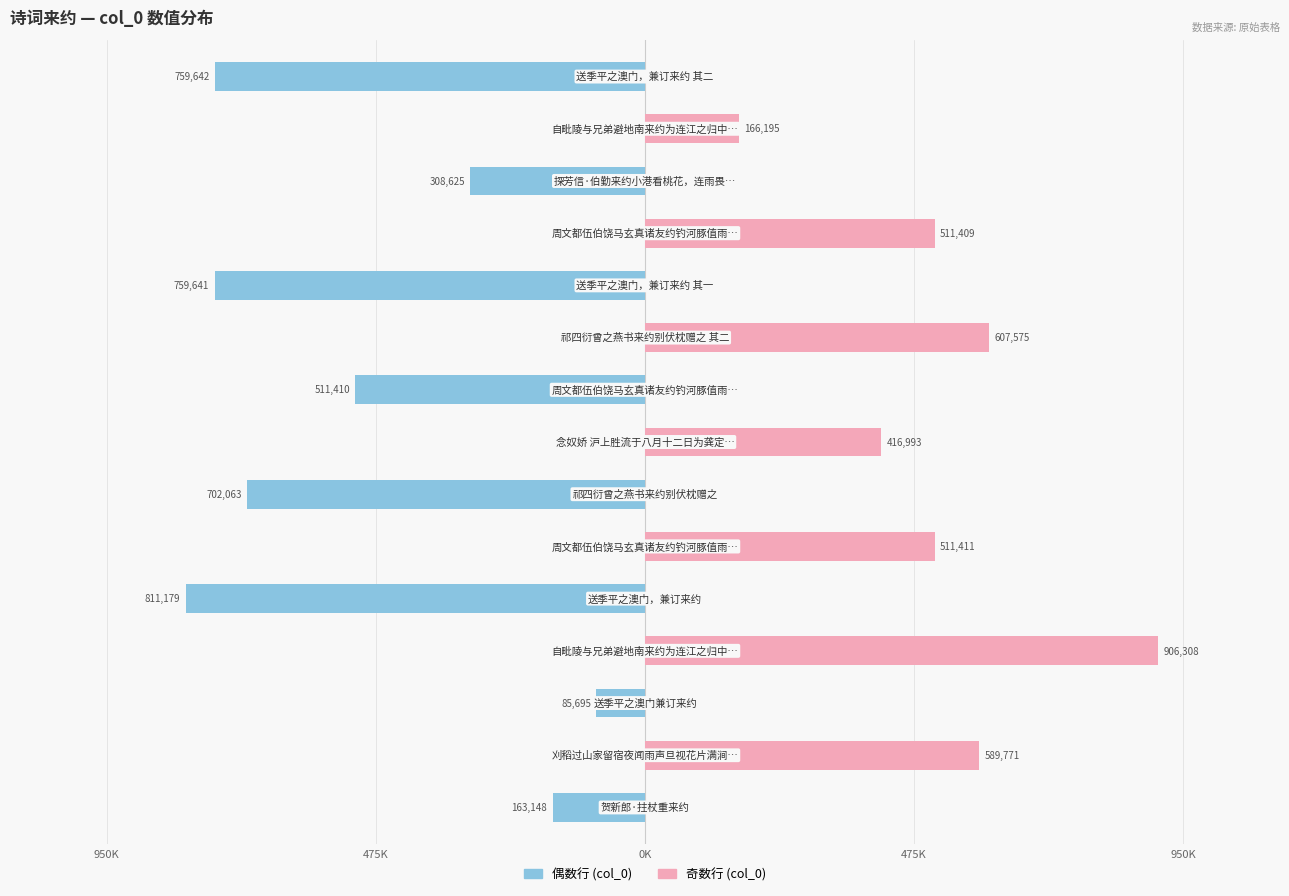

Is the value of 偶数行 (col_0) at 12 greater than the value of 奇数行 (col_0) at 7?

No